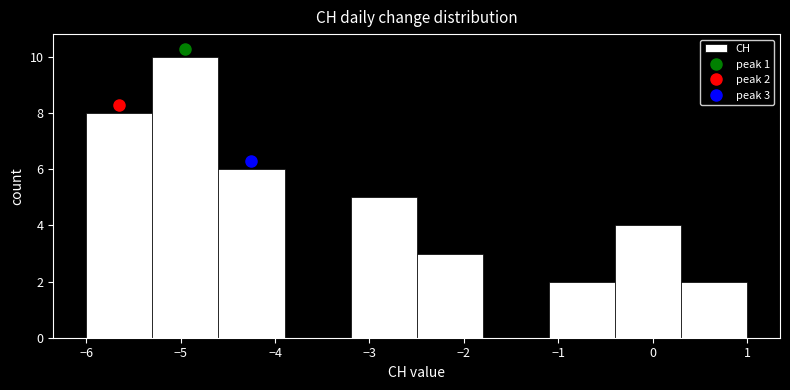

Which range on the x-axis has the tallest bar?

-5.3 to -4.6